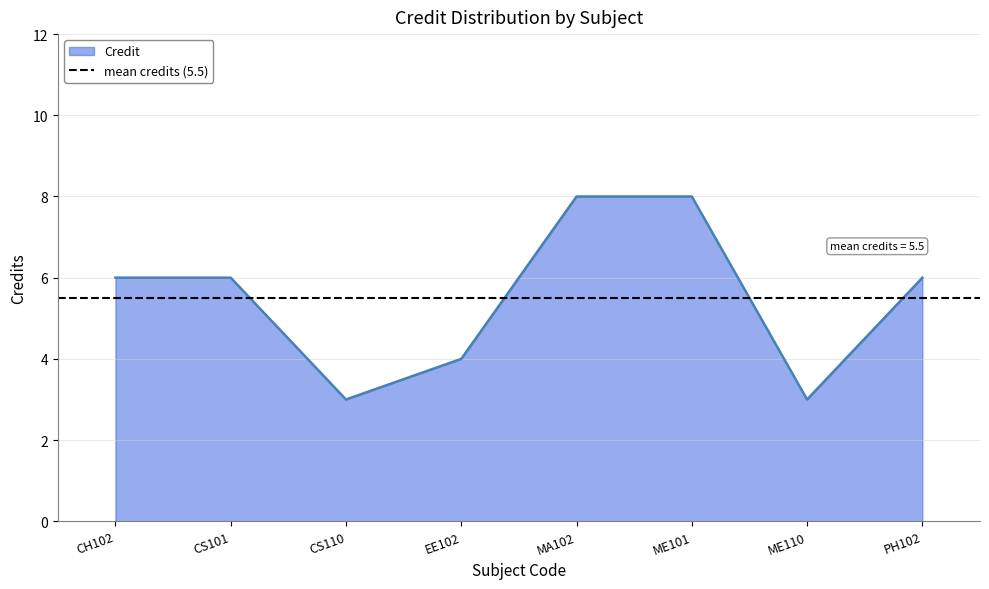

True or false: the data shows 2 at MA102.

False